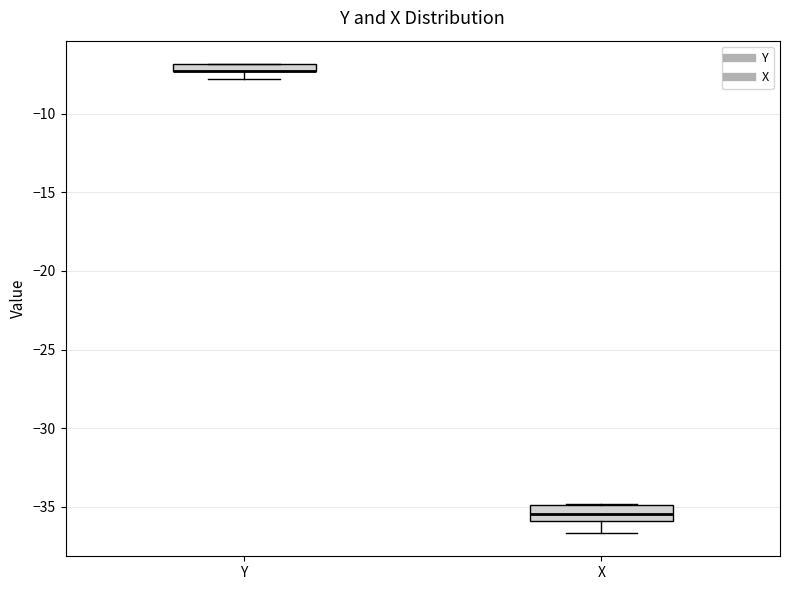

Where is the upper edge of the box for X on the y-axis? The values are not printed on the chart, so give them approximately, as read against the axis.

-35.0